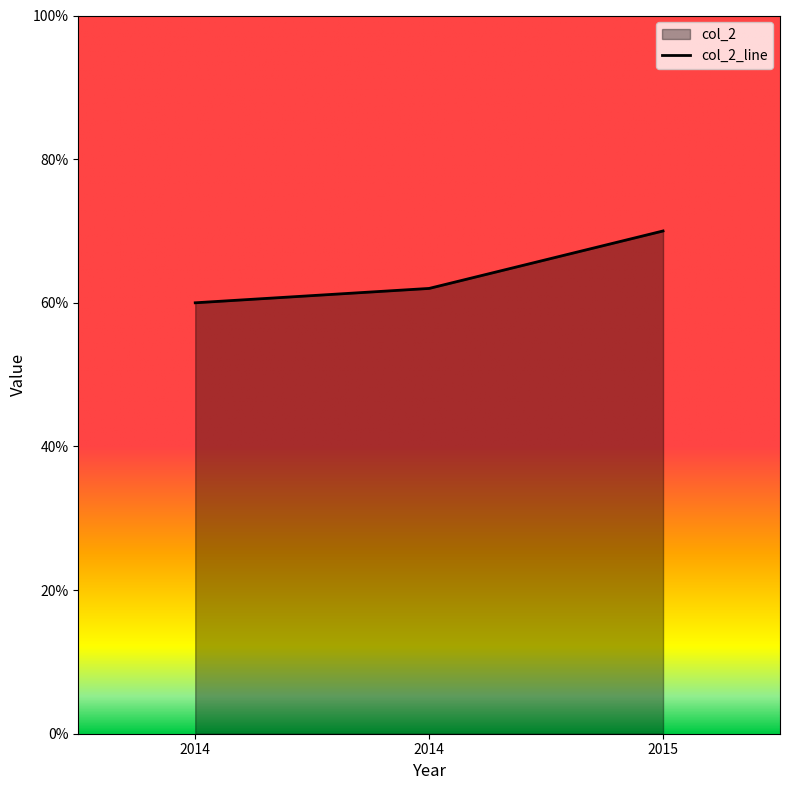

Which has a higher value, 2014.0 or 2015.0?

2015.0